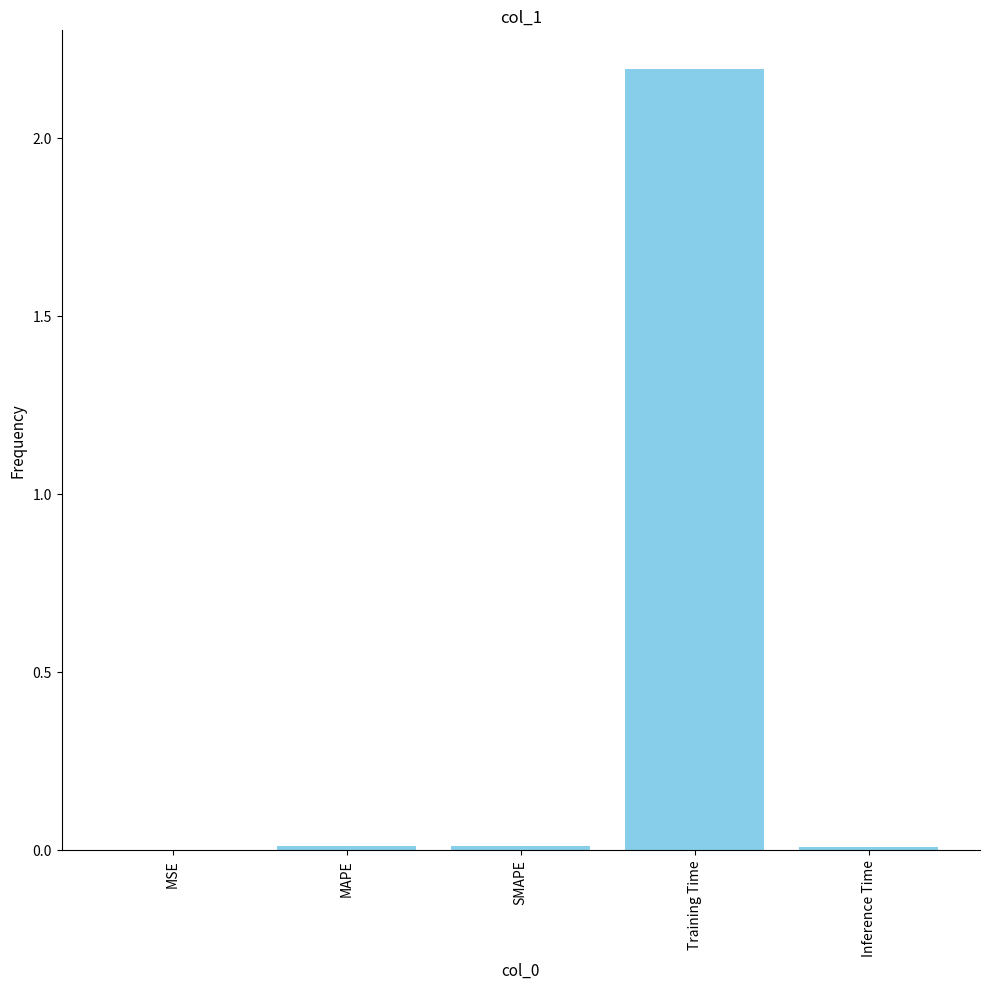

What is the sum of all values?

2.2